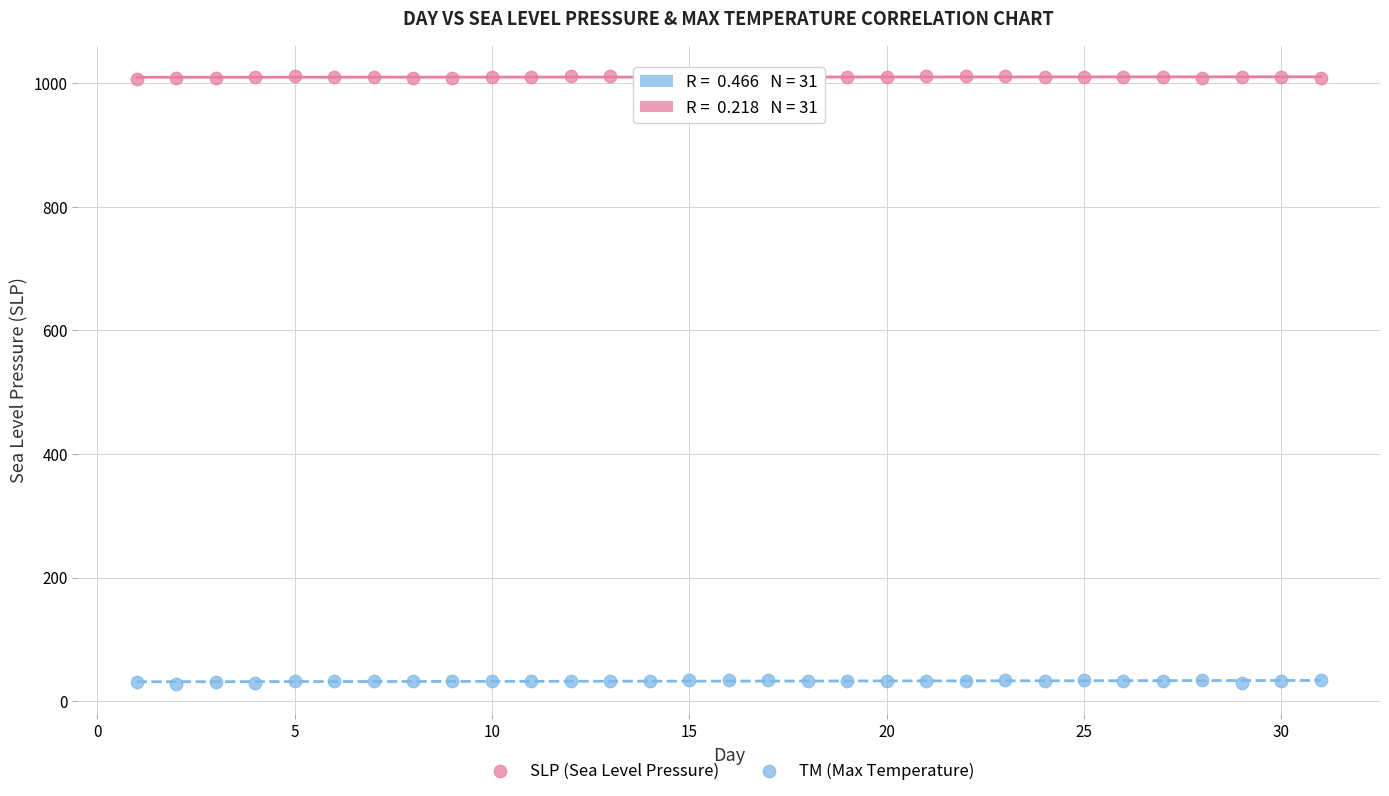

What is the X range (max minus min) for the scatter plot?

30.0